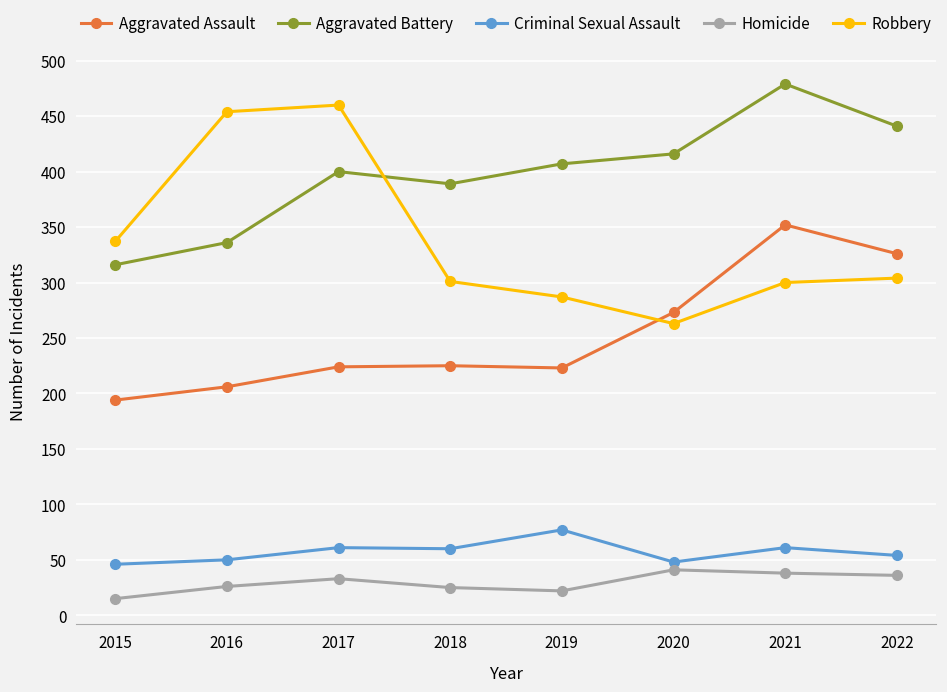

What is the sum of all Homicide values?

236